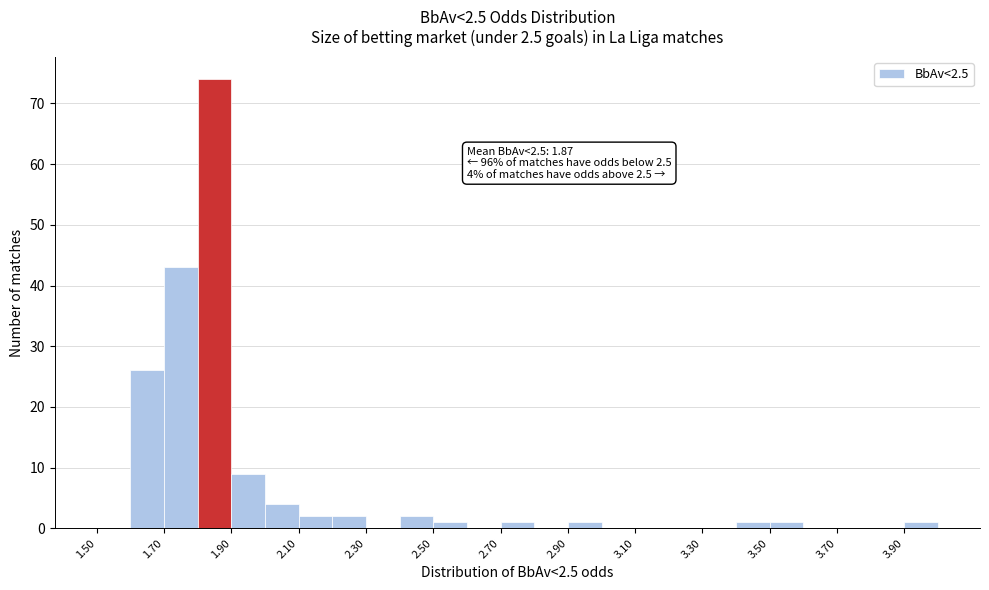

Which range on the x-axis has the tallest bar?

1.8 to 1.9